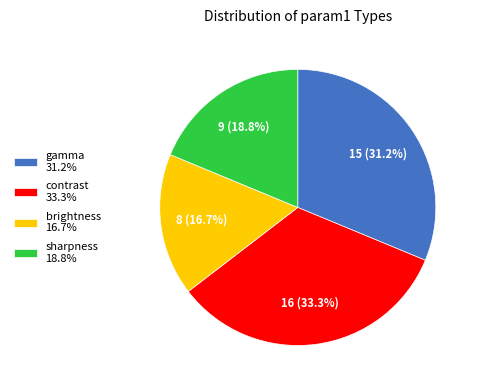

Rank the categories by value from lowest to highest.

brightness, sharpness, gamma, contrast